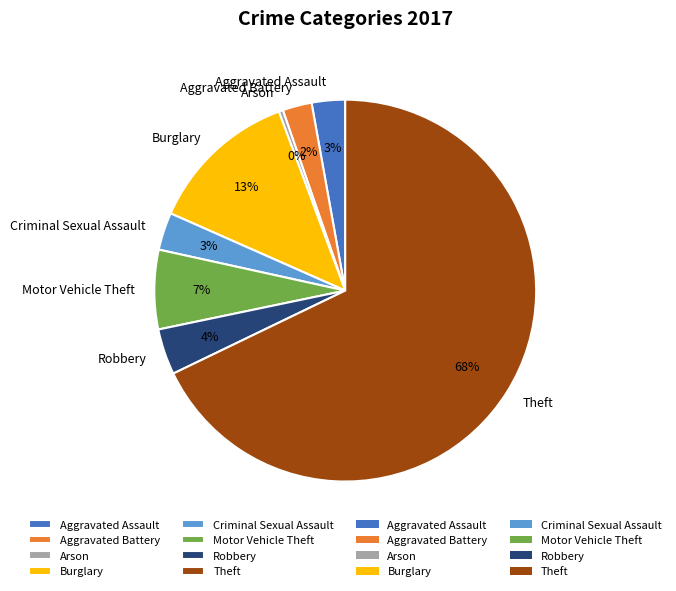

Is it true that Aggravated Battery is 2% of the pie?

True